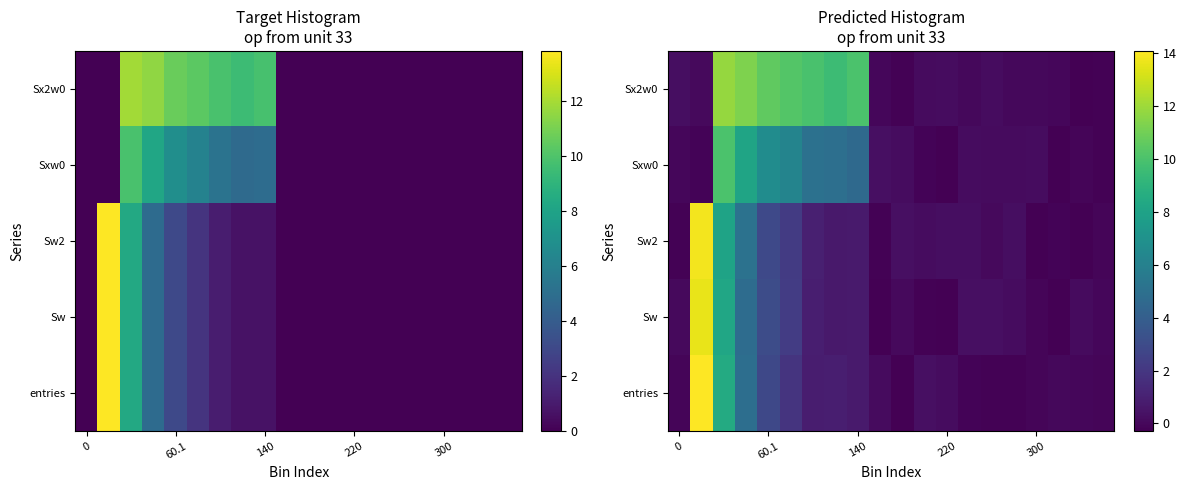

At how many categories does at least one series exceed 11?

3